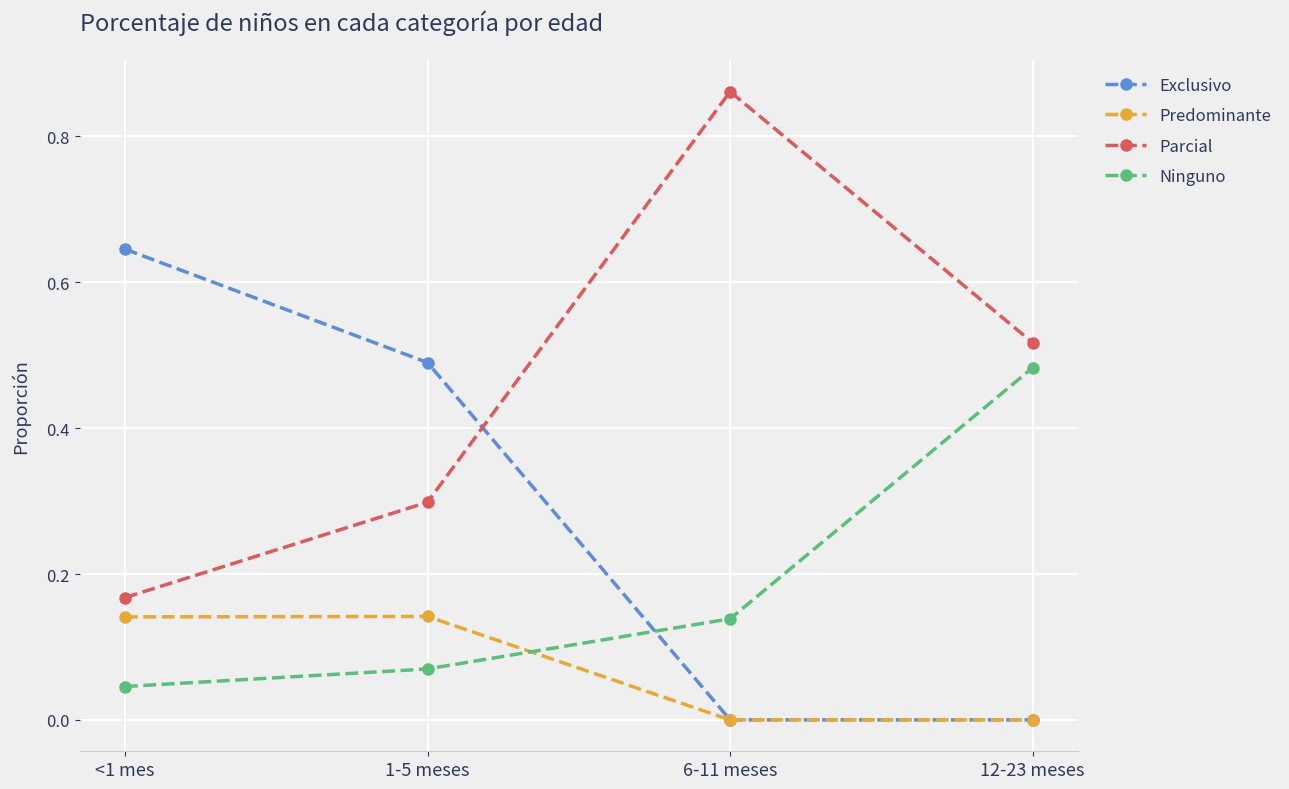

Which series changed the most between <1 mes and 12-23 meses?

Exclusivo